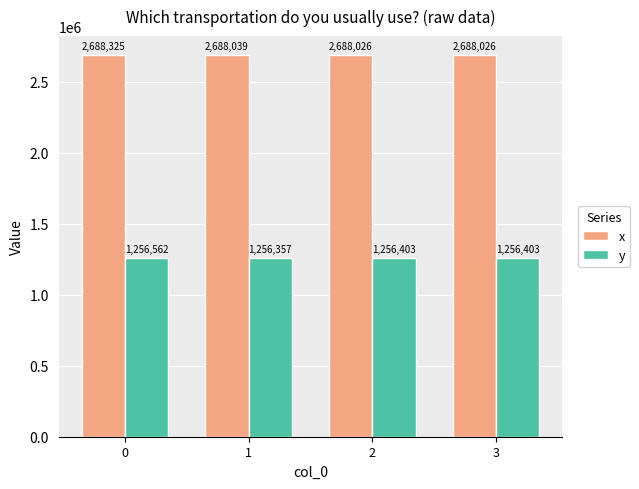

What is the sum of the y values at 2 and 1?

2512759.3